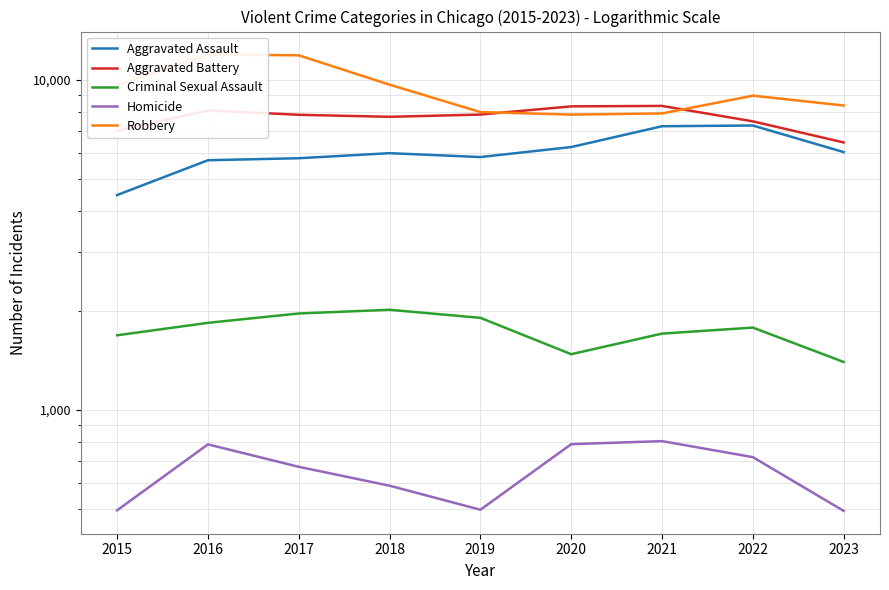

How many distinct data groups are displayed?

5